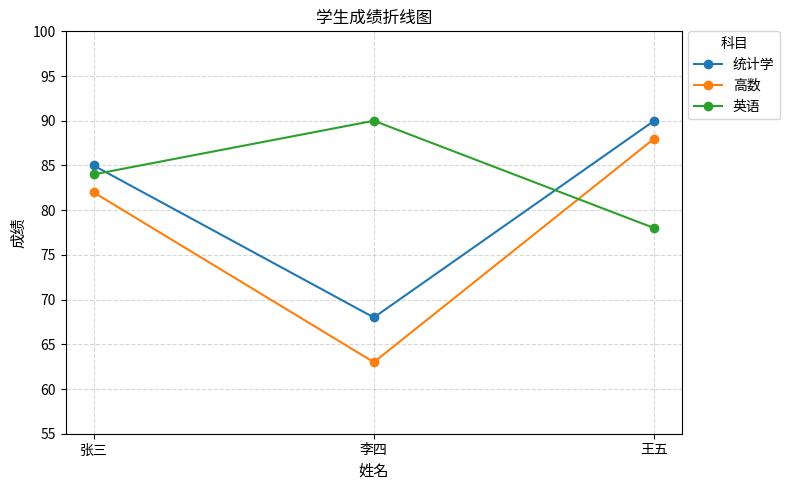

What position from the left is 李四?

2